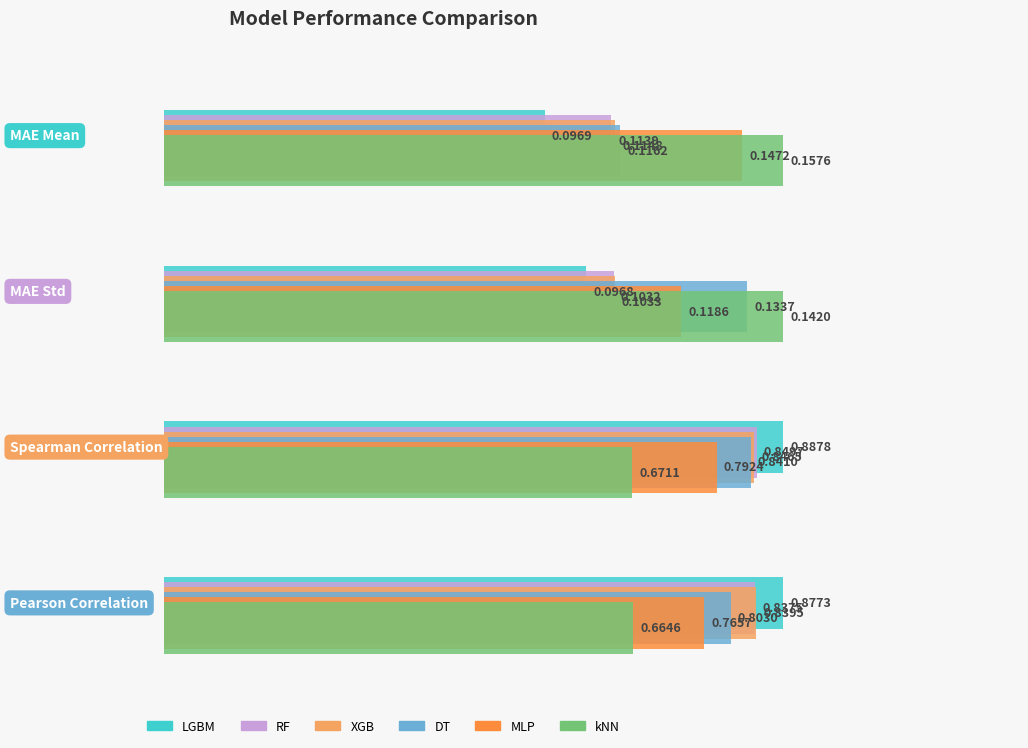

What is the label of the 4th bar from the left?

Pearson Correlation